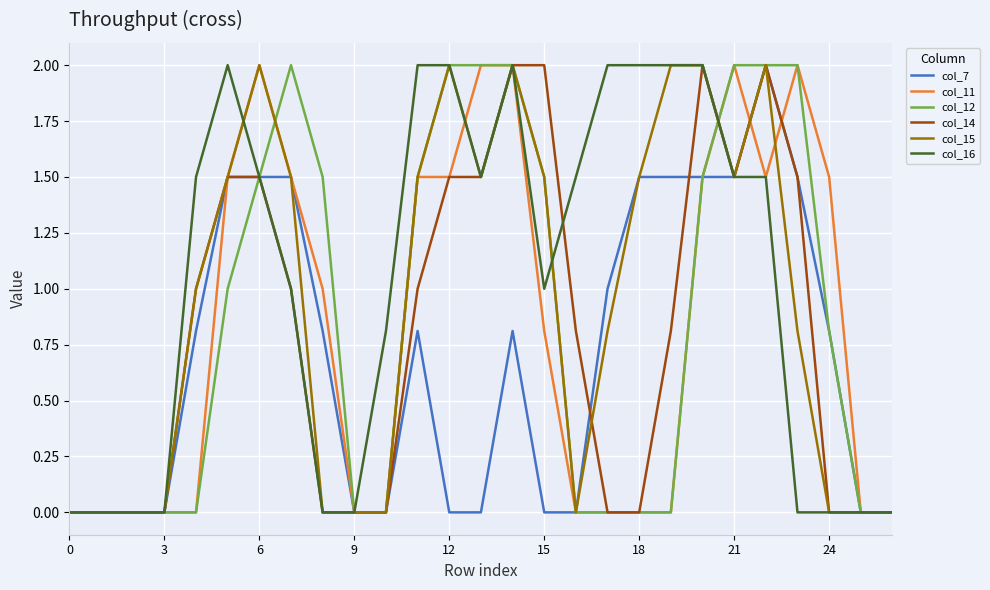

What is the maximum value shown in the chart?

2.0